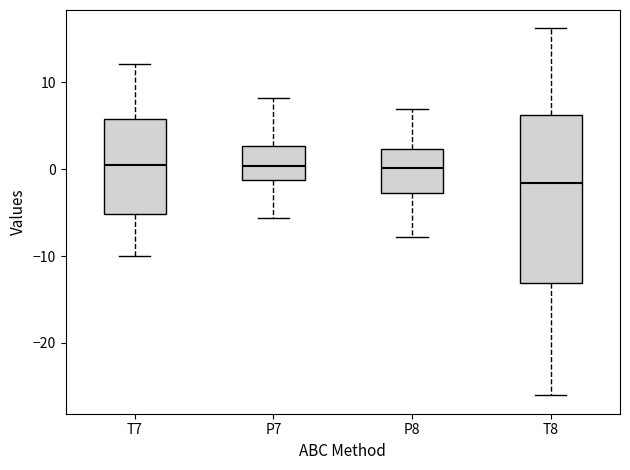

Where is the upper edge of the box for T8 on the y-axis? The values are not printed on the chart, so give them approximately, as read against the axis.

6